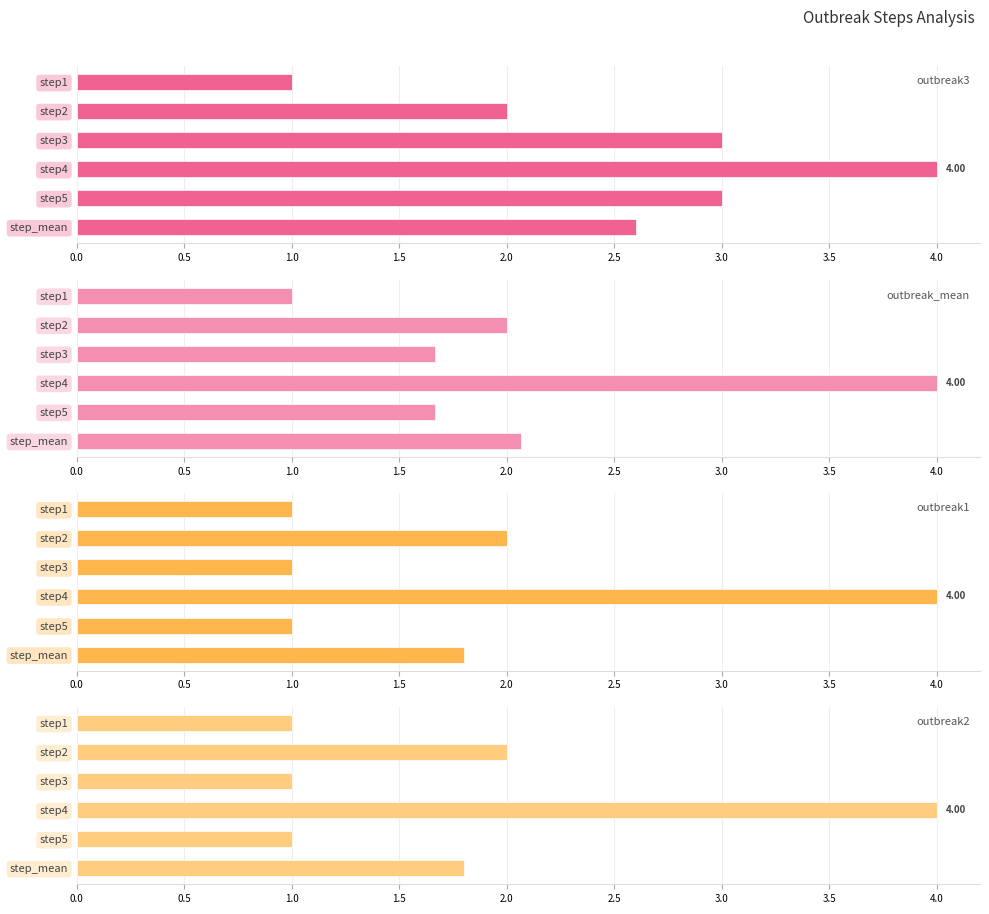

What is the difference between the maximum and minimum values in the outbreak3 series?

3.0